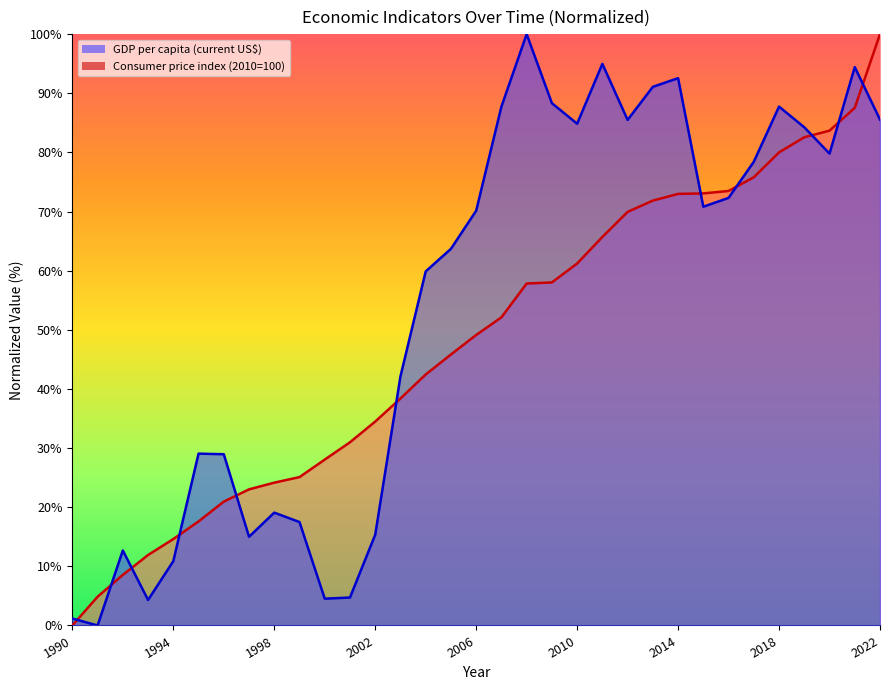

Where does the GDP per capita (current US$) series first go above 70?

2006